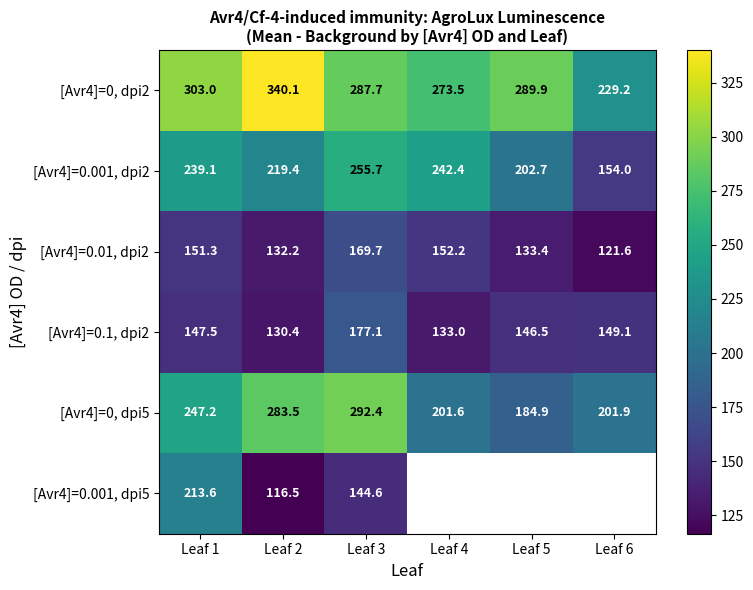

Which series has the widest spread of values?

[Avr4]=0, dpi2